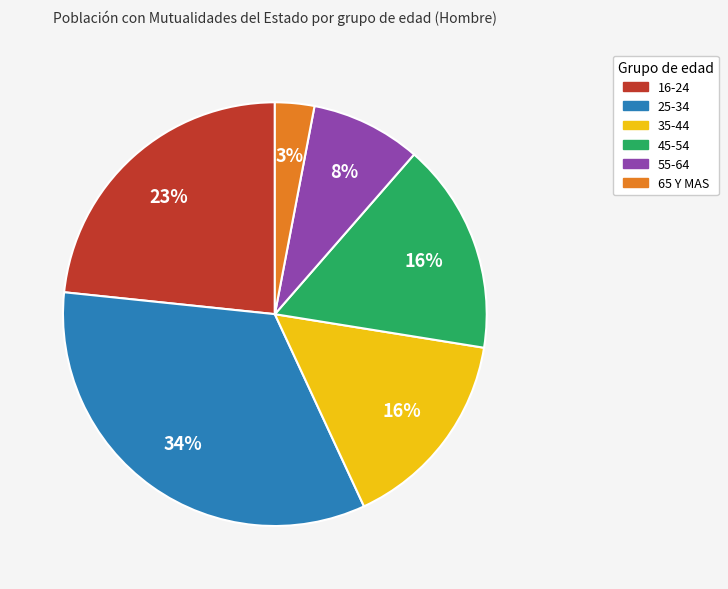

How many slices are in this pie chart?

6